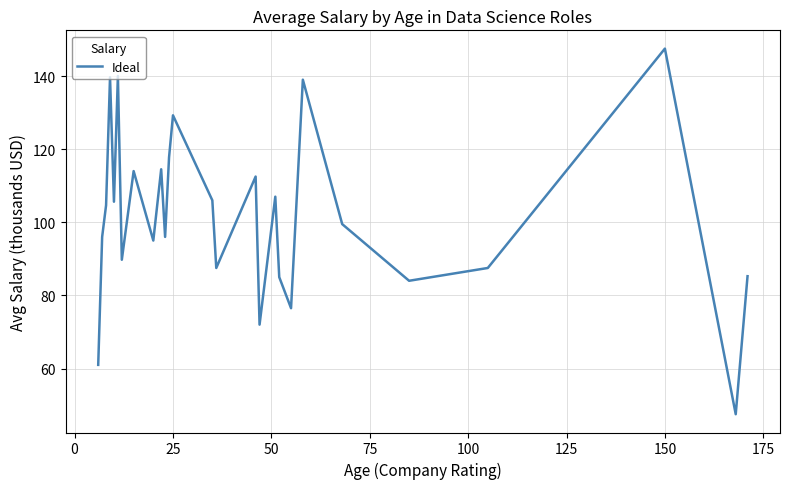

What is the smallest value displayed?

47.5